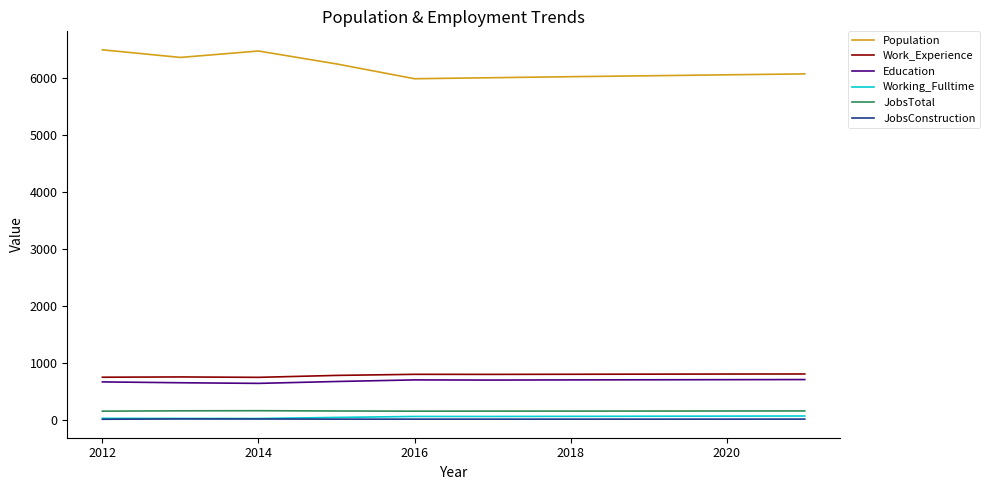

How many lines are shown in the chart?

6